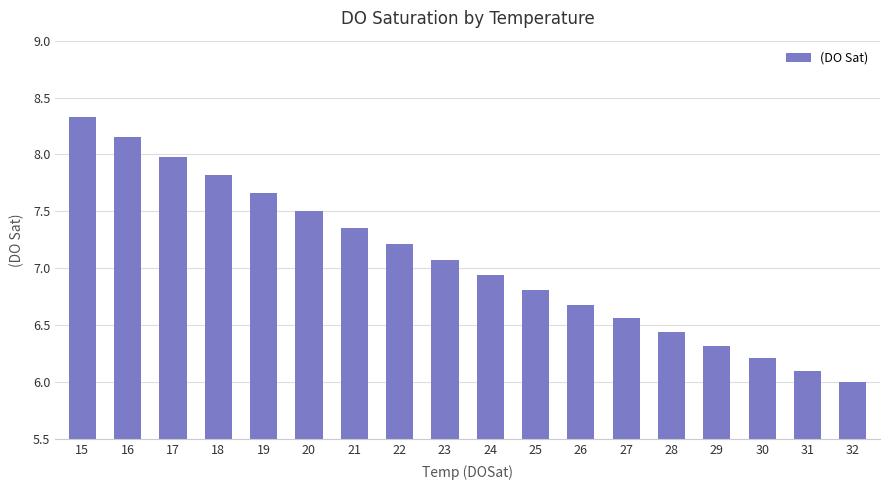

How many data points does each series have?

18